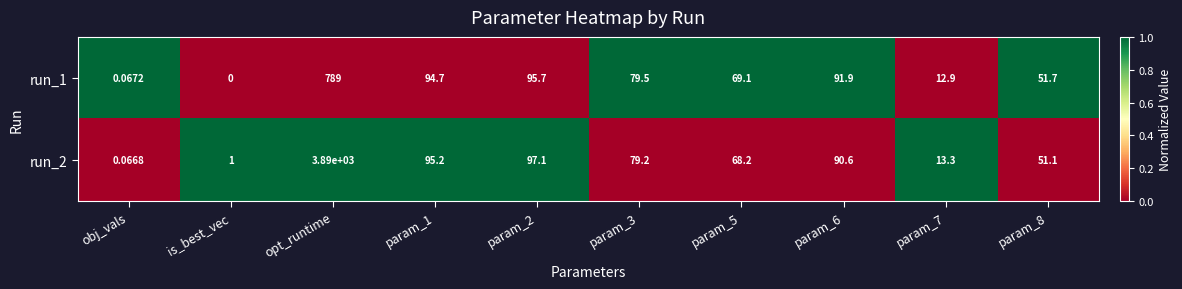

Is the value of run_2 at is_best_vec greater than the value of run_1 at param_5?

No